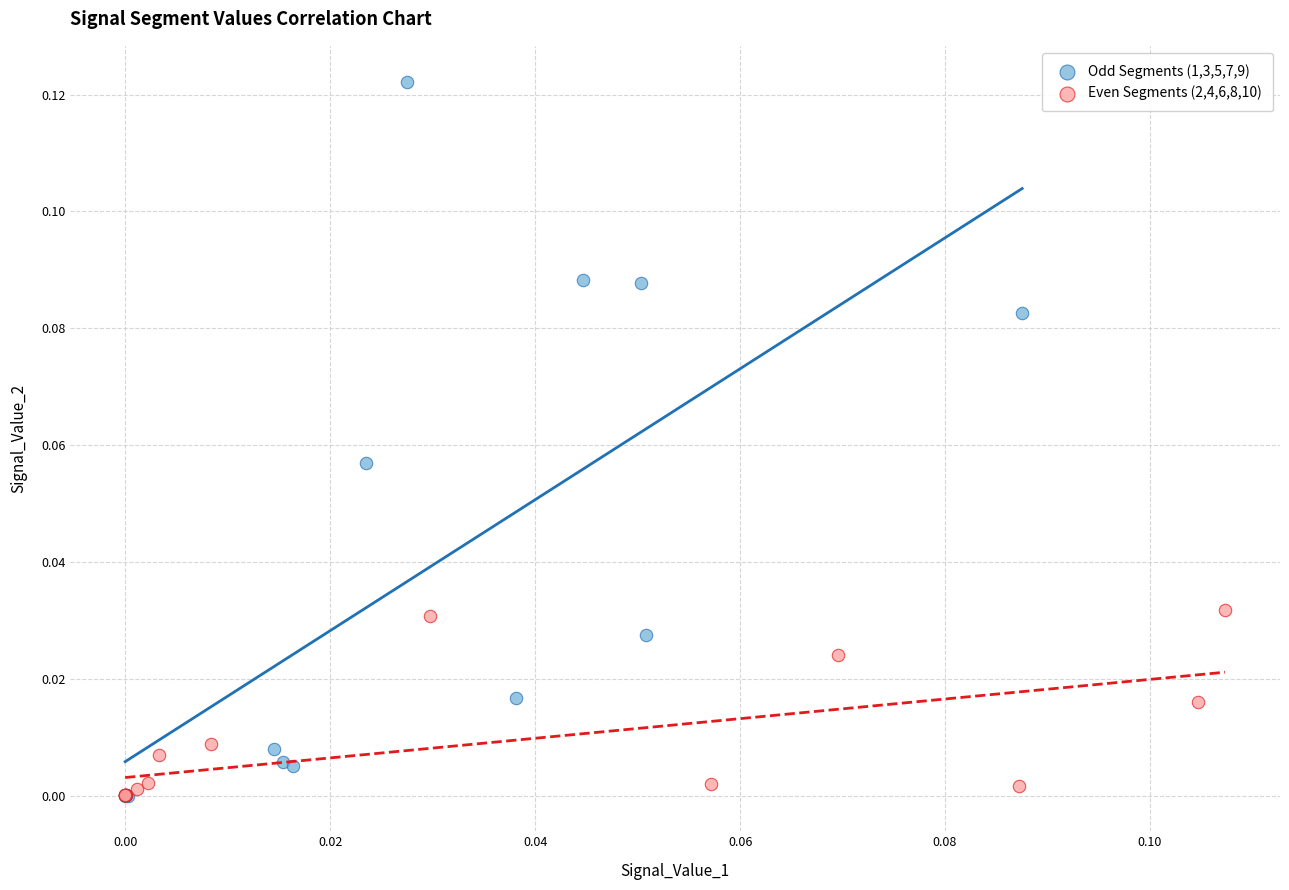

Which series has the widest spread of Y values?

Odd Segments (1,3,5,7,9)